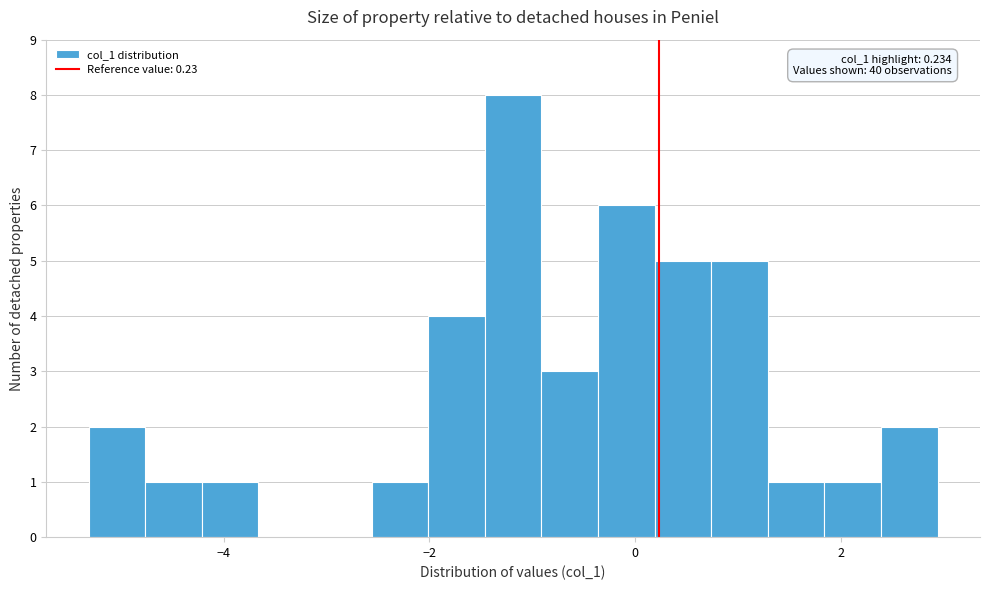

Read against the x-axis, roughly where is the centre of the tallest bar?

-1.2